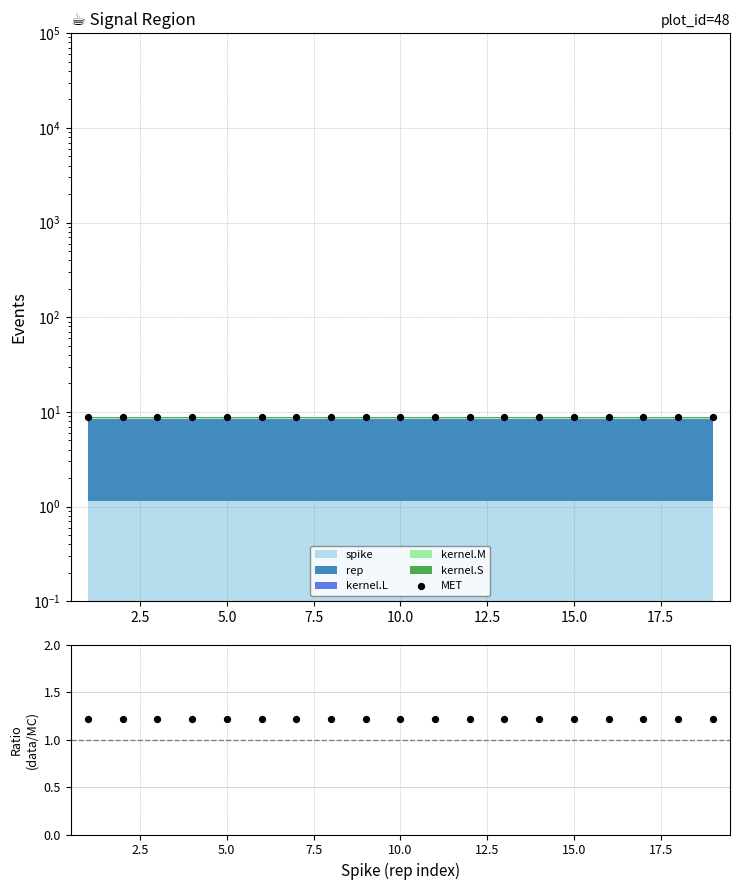

Is the value of MET at 16 greater than the value of ratio at 12.5?

Yes